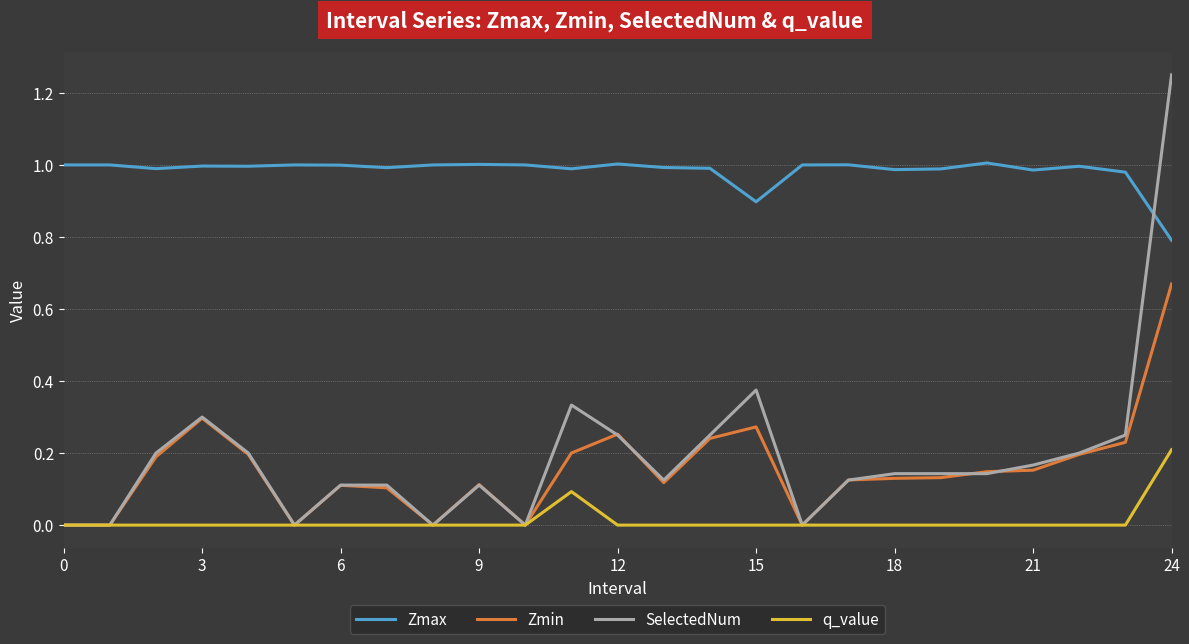

Which series has the largest range (max minus min)?

SelectedNum